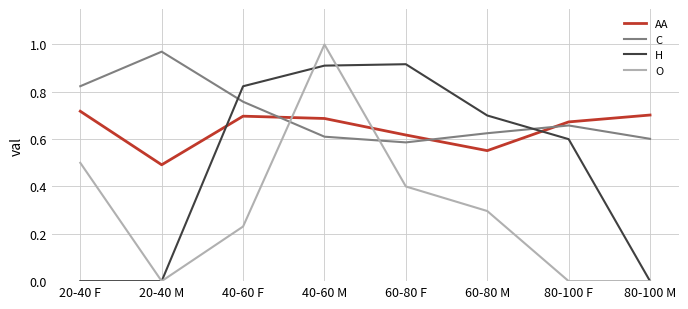

True or false: C has more than 2 points higher than both neighbors.

False